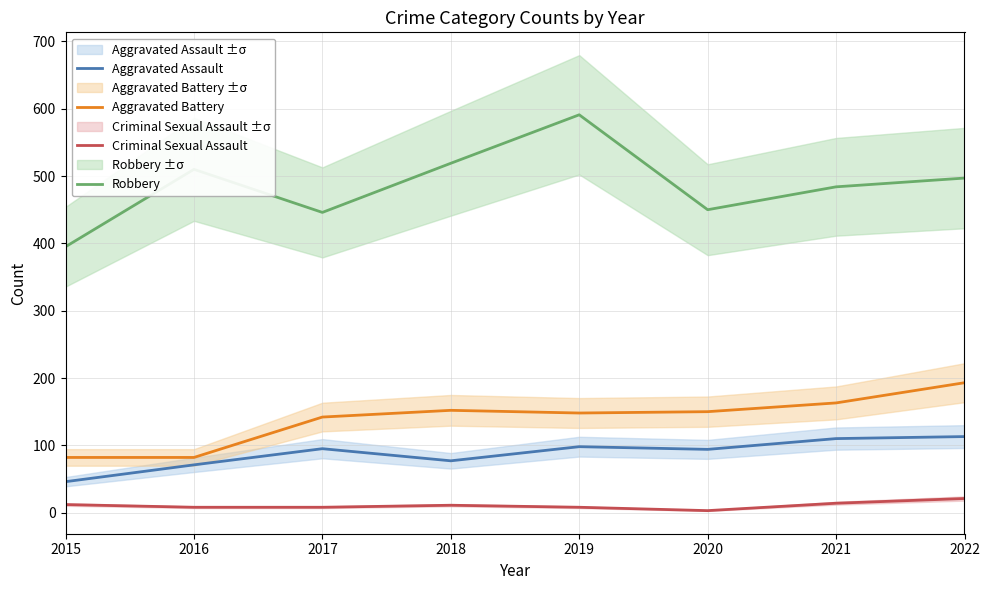

What is the sum of the Aggravated Assault values at 2019 and 2018?

175